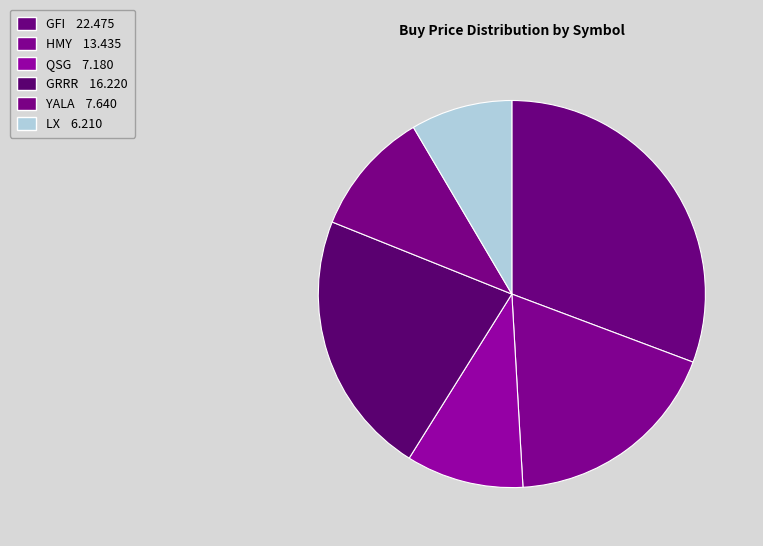

What is the total percentage of GRRR and GFI?

52.9%